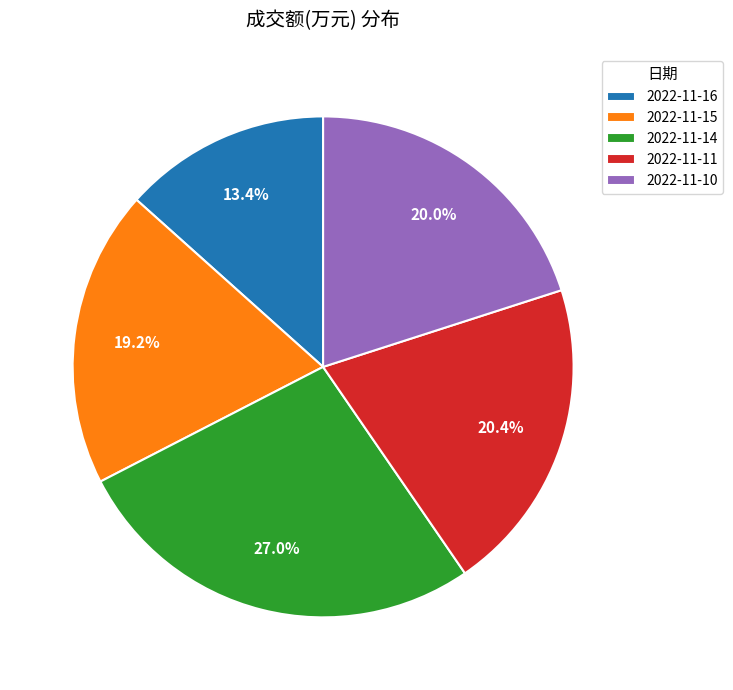

What percentage do 2022-11-16 and 2022-11-15 together represent?

32.6%